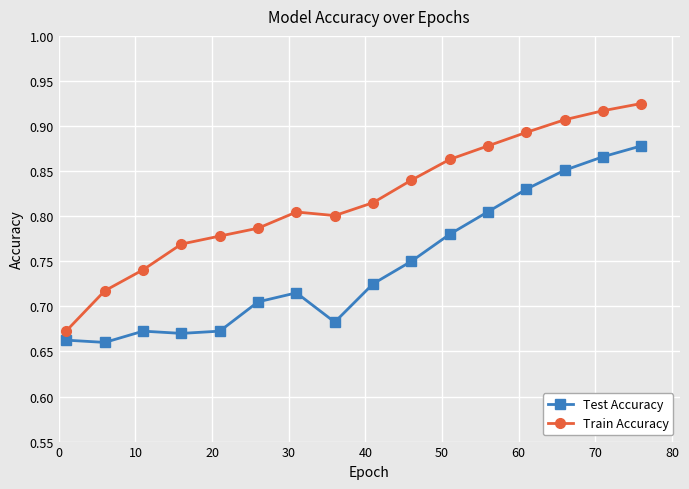

In Train Accuracy, how many points are higher than both neighbors (excluding endpoints)?

1